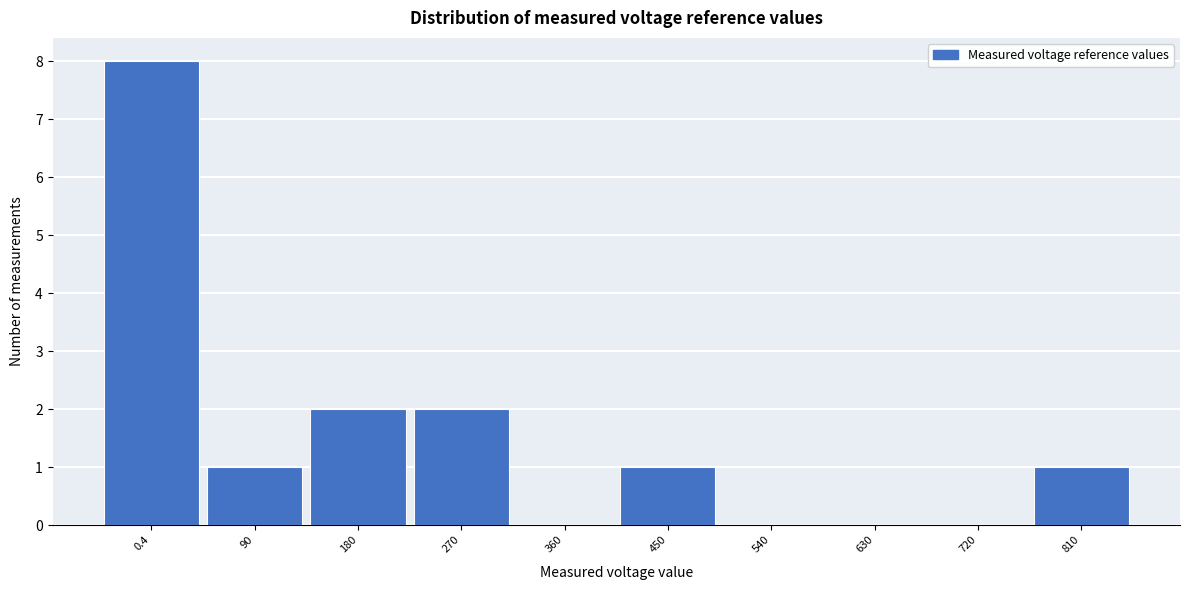

Reading right to left, extract all data points from this chart.

810=1	720=0	630=0	540=0	450=1	360=0	270=2	180=2	90=1	0.4=8